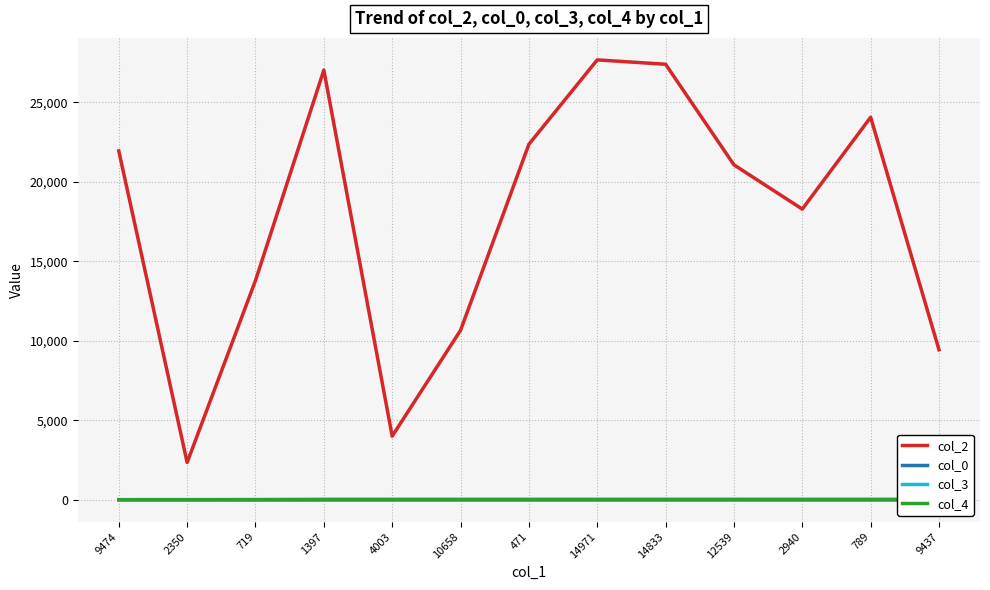

Reading left to right, what are all the values shown in this chart?

col_2: 9474=21937	2350=2350	719=13790	1397=27023	4003=4003	10658=10658	471=22357	14971=27665	14833=27390	12539=21065	2940=18282	789=24057	9437=9437
col_0: 9474=10	2350=11	719=15	1397=28	4003=28	10658=29	471=29	14971=29	14833=30	12539=30	2940=30	789=30	9437=30
col_3: 9474=0	2350=0	719=5	1397=0	4003=0	10658=0	471=0	14971=0	14833=0	12539=7	2940=5	789=0	9437=5
col_4: 9474=0	2350=1	719=0	1397=0	4003=0	10658=0	471=0	14971=0	14833=0	12539=0	2940=0	789=0	9437=0